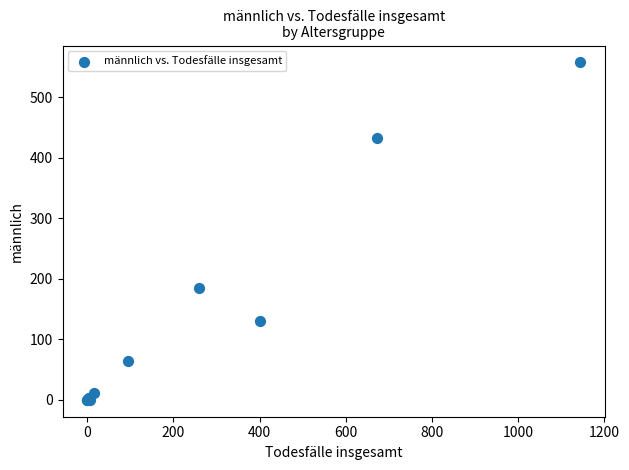

What Y value in the scatter plot is closest to 279?

185